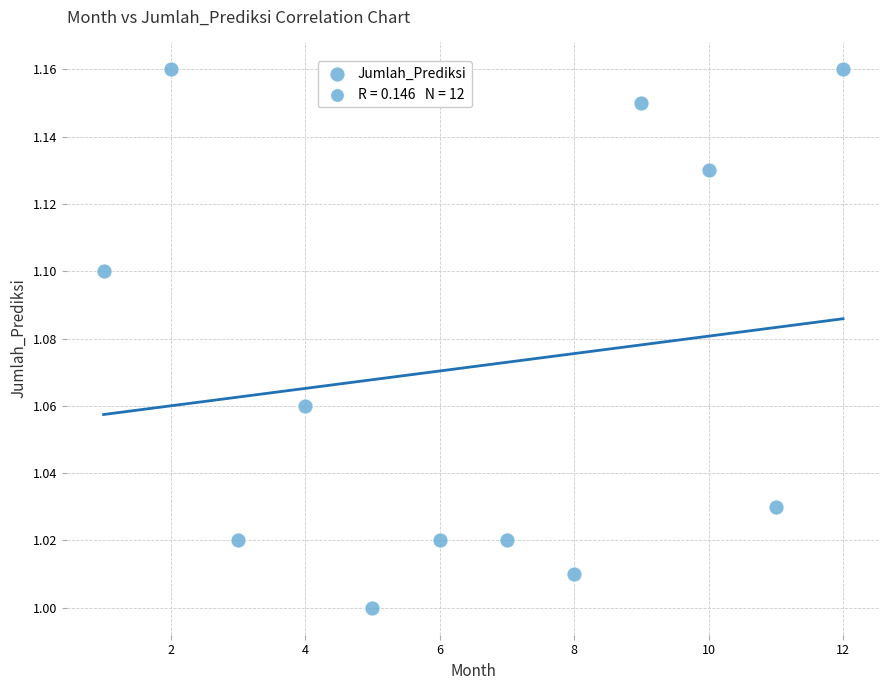

What is the range of X values (max minus min)?

11.0